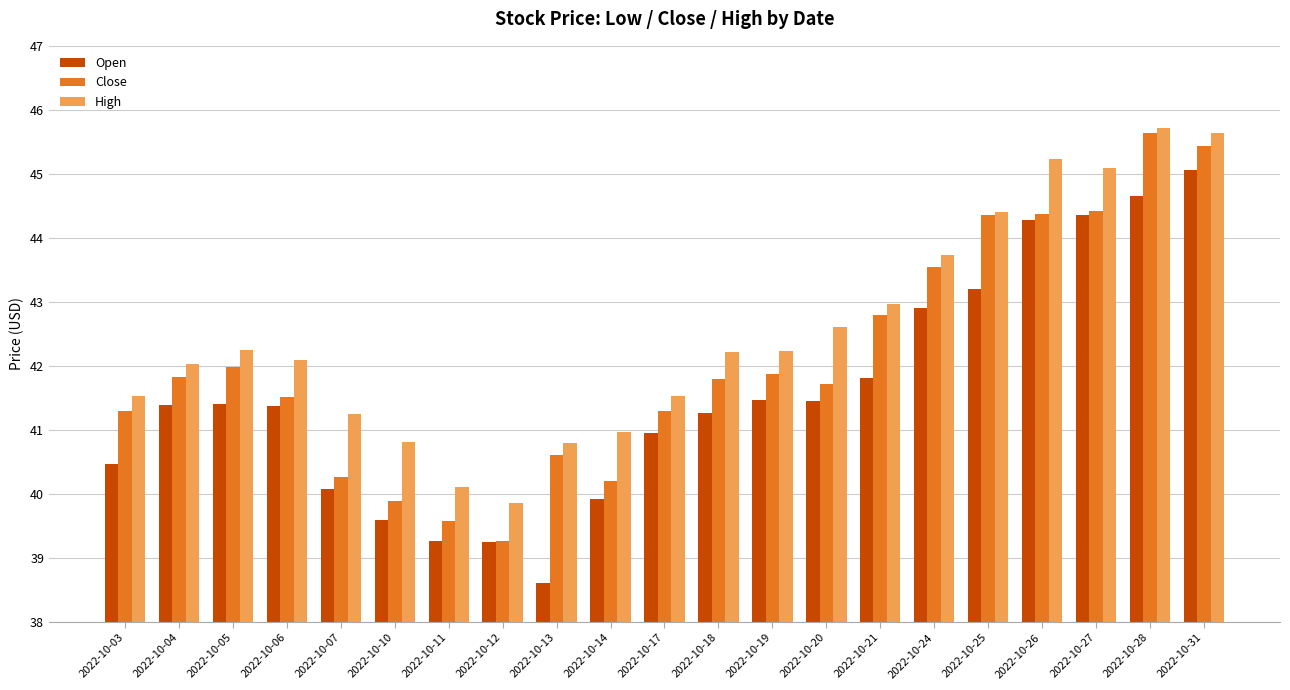

What is the difference between the second highest and minimum values in the High series?

5.8